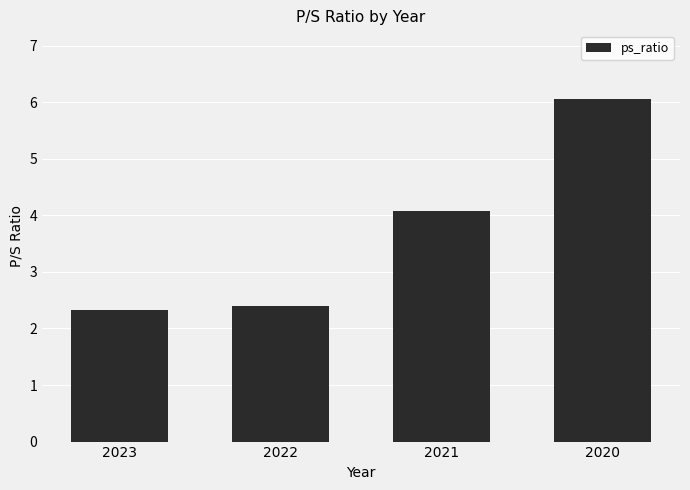

Which has a higher value, 2023 or 2022?

2022